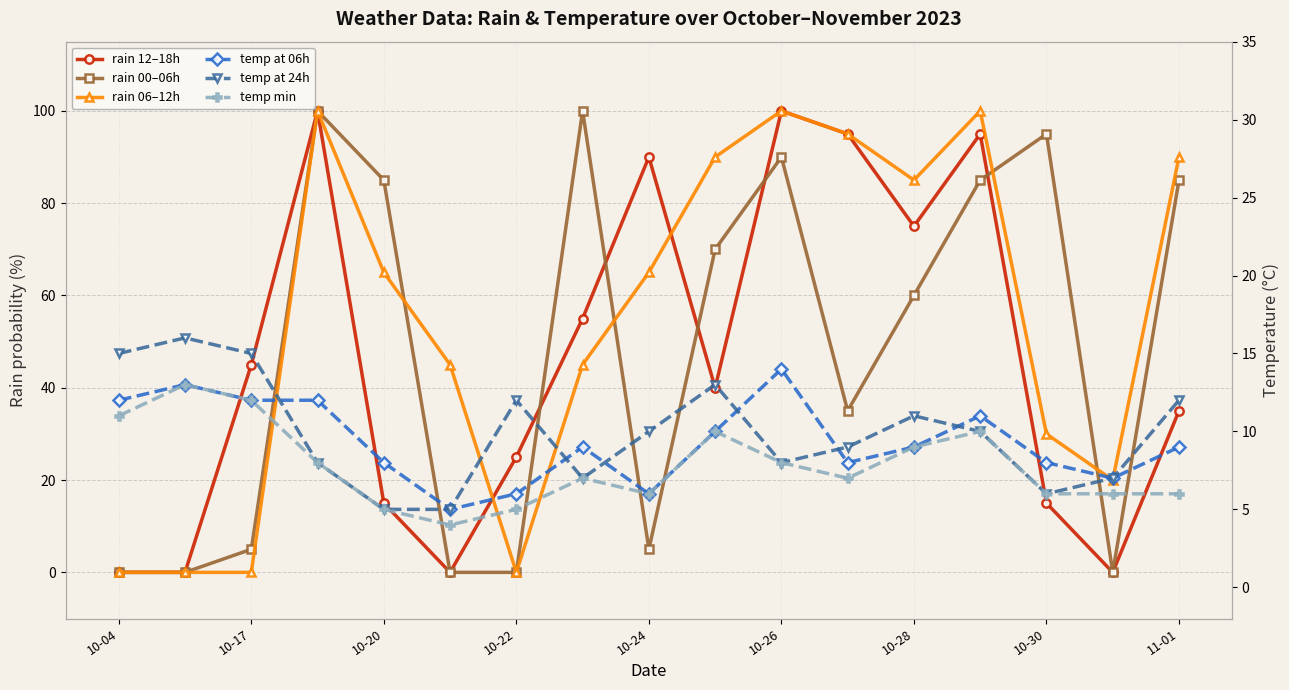

Which series has the largest range (max minus min)?

rain 12–18h